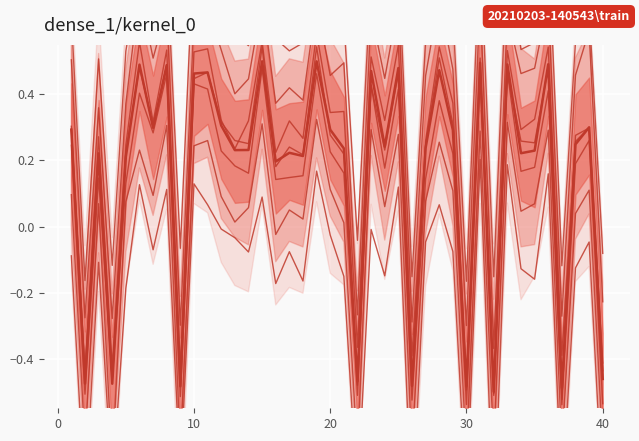

True or false: the data has more than 2 interior local peaks.

True